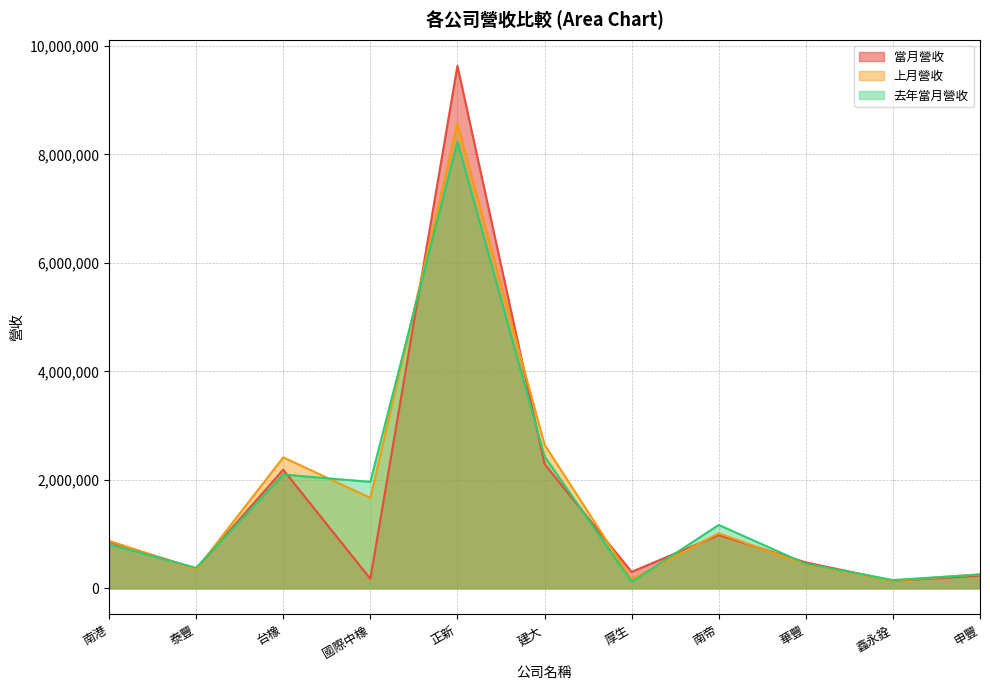

At which category does 去年當月營收 reach its first local valley?

泰豐